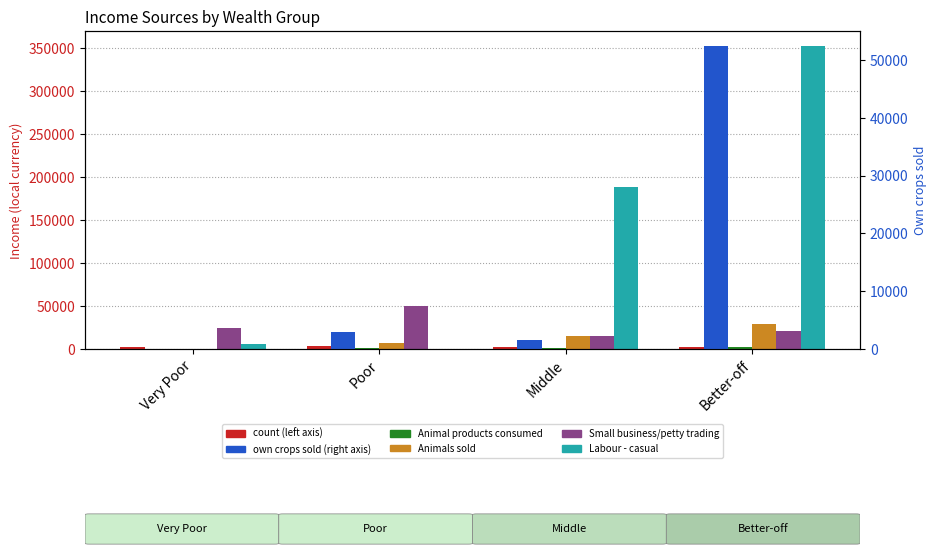

What is the highest value of the Labour - casual series?

352263.9